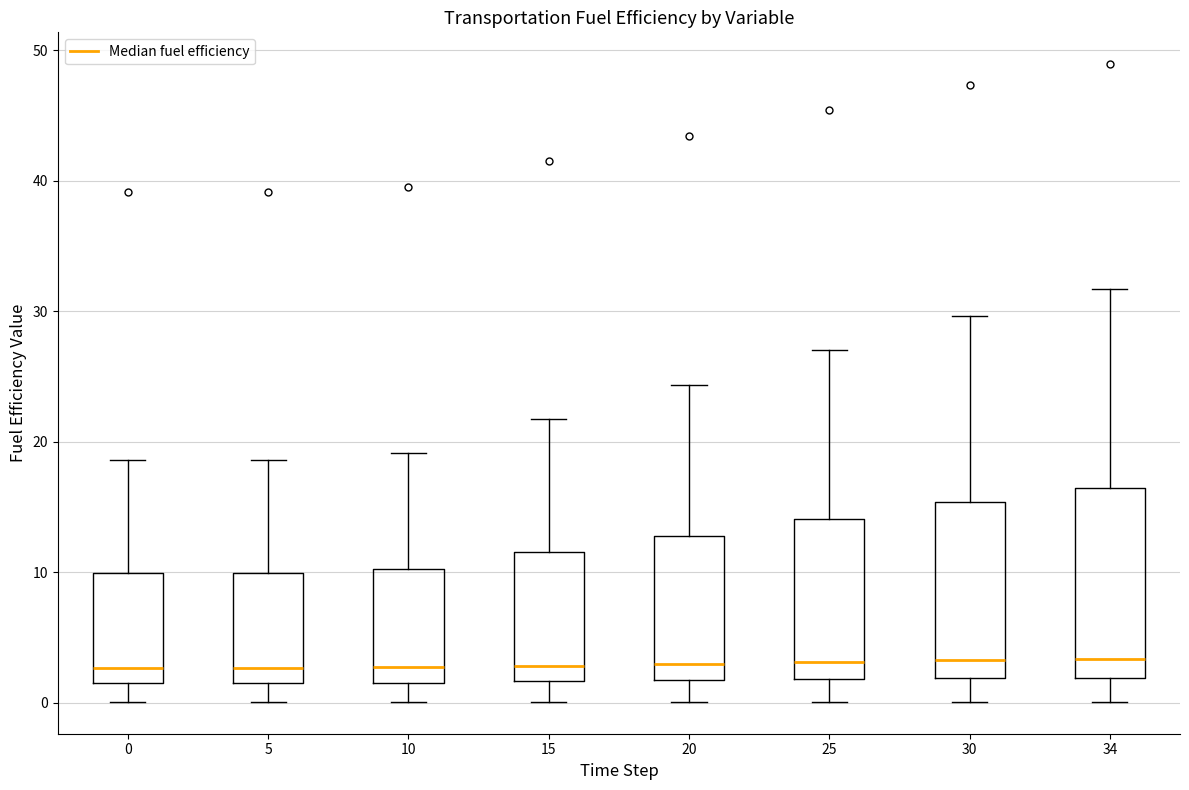

Reading left to right, read every box against the y-axis: the position of its median line, the range the box covers, and the ends of its whiskers. The values are not printed on the chart, so give them approximately, as read against the axis.

0: median 3, box 2 to 10, whiskers 0 to 19
5: median 3, box 2 to 10, whiskers 0 to 19
10: median 3, box 2 to 10, whiskers 0 to 19
15: median 3, box 2 to 12, whiskers 0 to 22
20: median 3, box 2 to 13, whiskers 0 to 24
25: median 3, box 2 to 14, whiskers 0 to 27
30: median 3, box 2 to 15, whiskers 0 to 30
34: median 3, box 2 to 16, whiskers 0 to 32